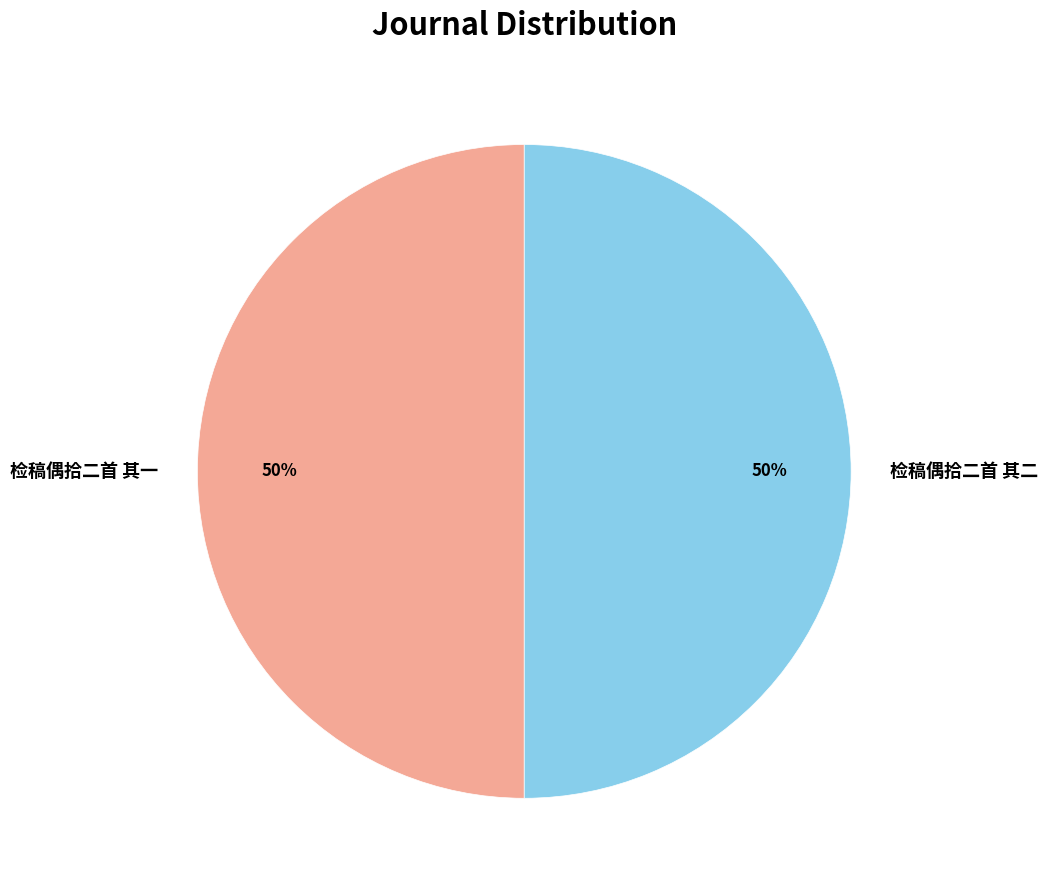

Do 检稿偶拾二首 其一 and 检稿偶拾二首 其二 together represent more than half of the pie?

Yes